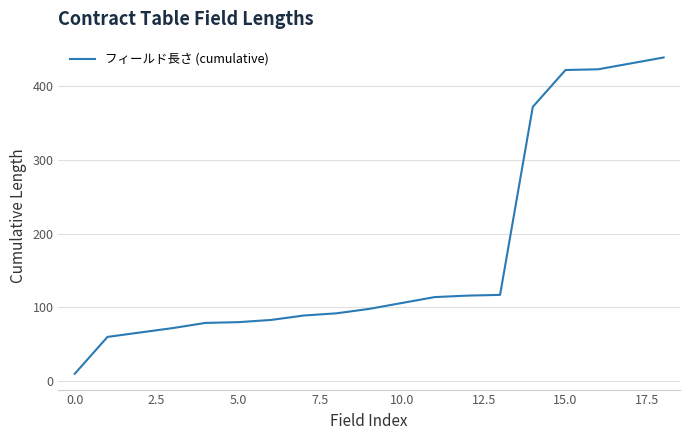

What is the minimum value shown in the chart?

10